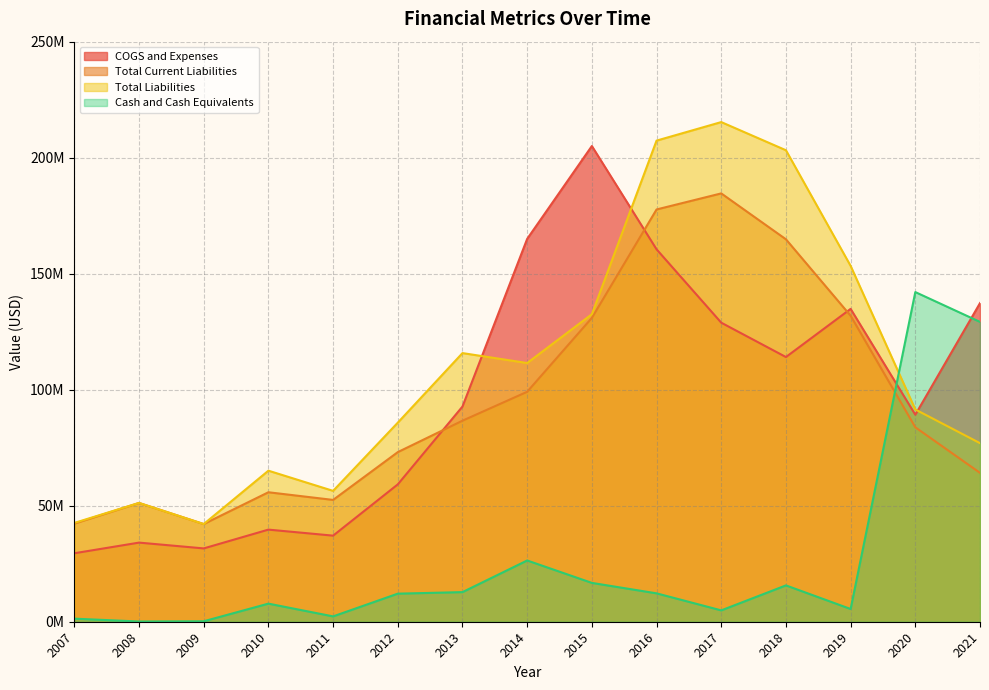

Rank the categories by COGS and Expenses value from lowest to highest.

2007, 2009, 2008, 2011, 2010, 2012, 2020, 2013, 2018, 2017, 2019, 2021, 2016, 2014, 2015